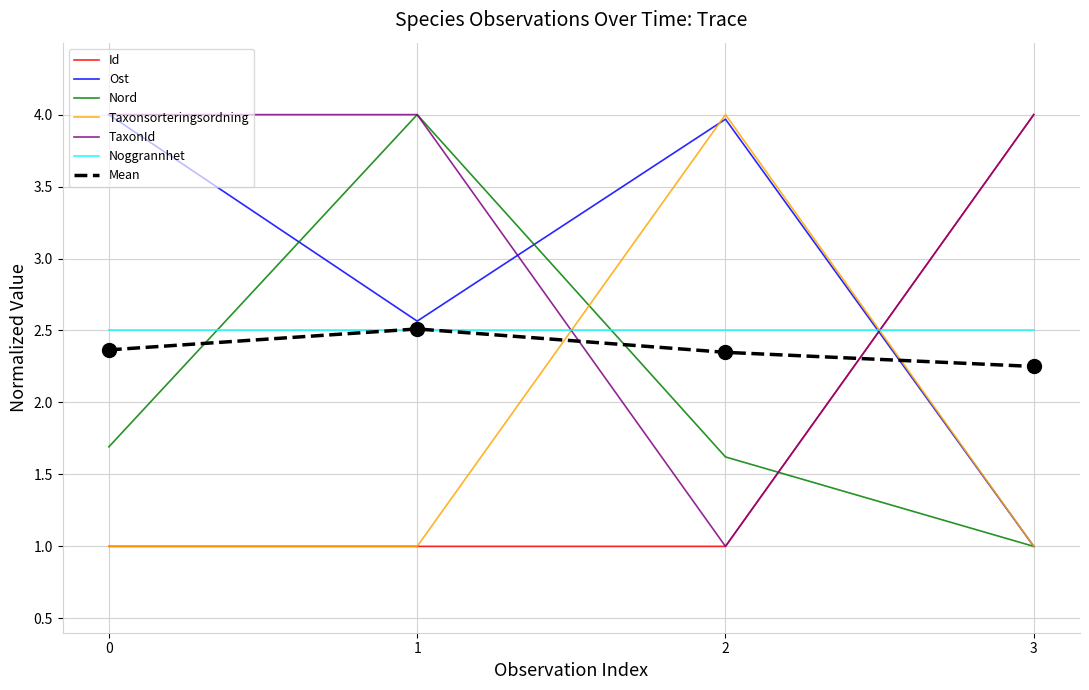

The Mean series shows 1.3 at 1. True or false?

False